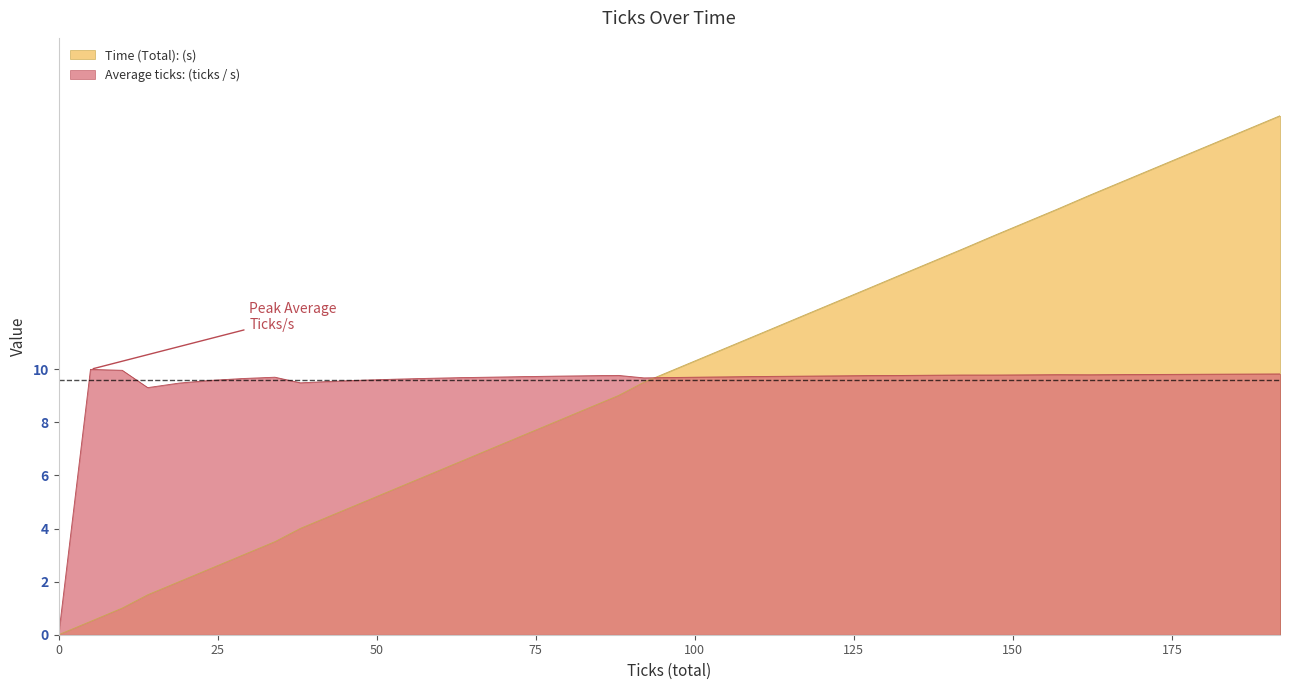

At which label does Average ticks: (ticks / s) first exceed 9?

5